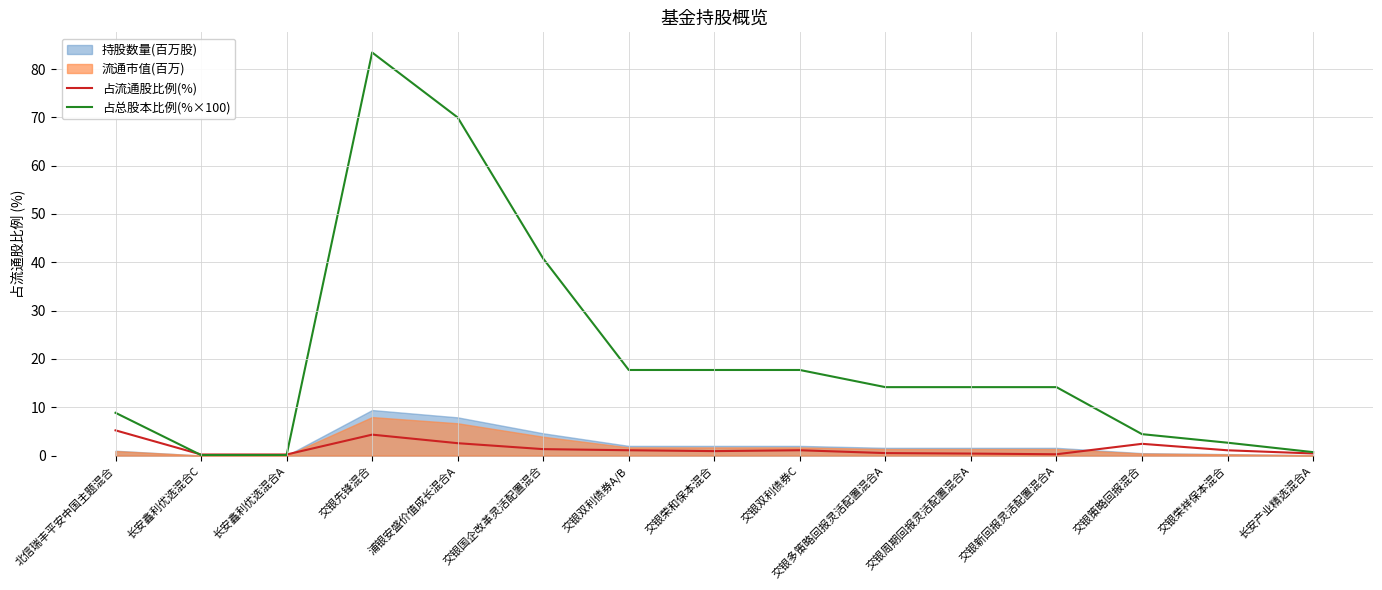

How many data points in 占总股本比例(%×100) are above 14?

9